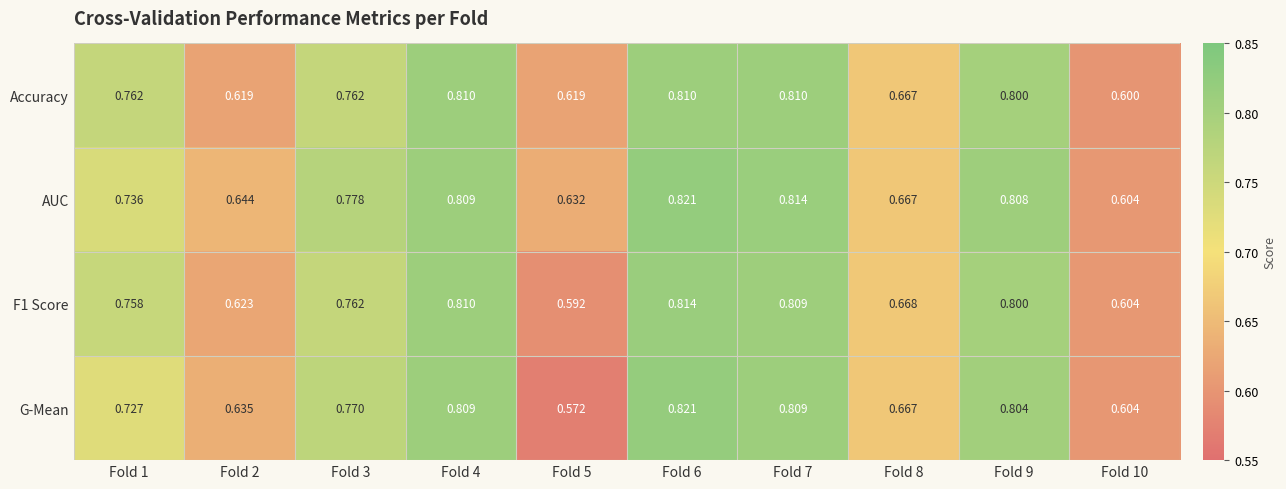

Which series has the largest range (max minus min)?

G-Mean